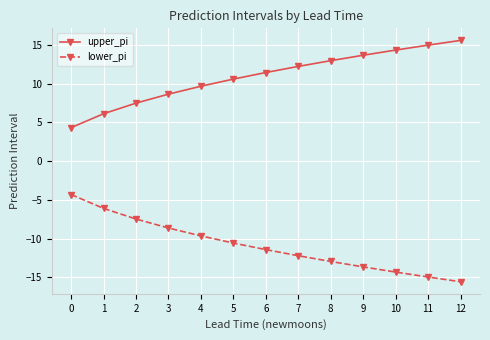

True or false: lower_pi and upper_pi intersect in this chart.

False